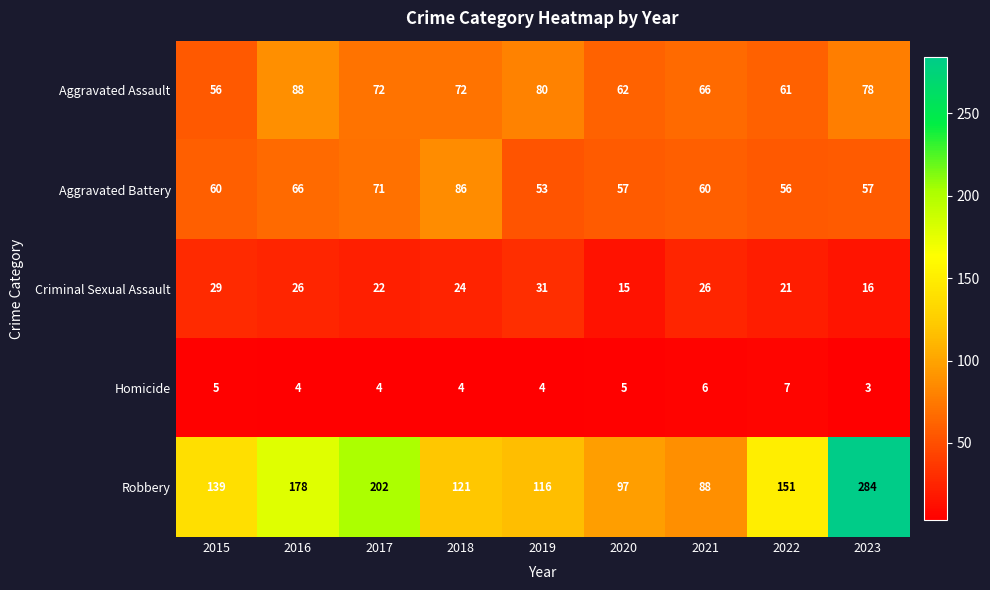

Rank the series at 2015 from lowest to highest value.

Homicide, Criminal Sexual Assault, Aggravated Assault, Aggravated Battery, Robbery